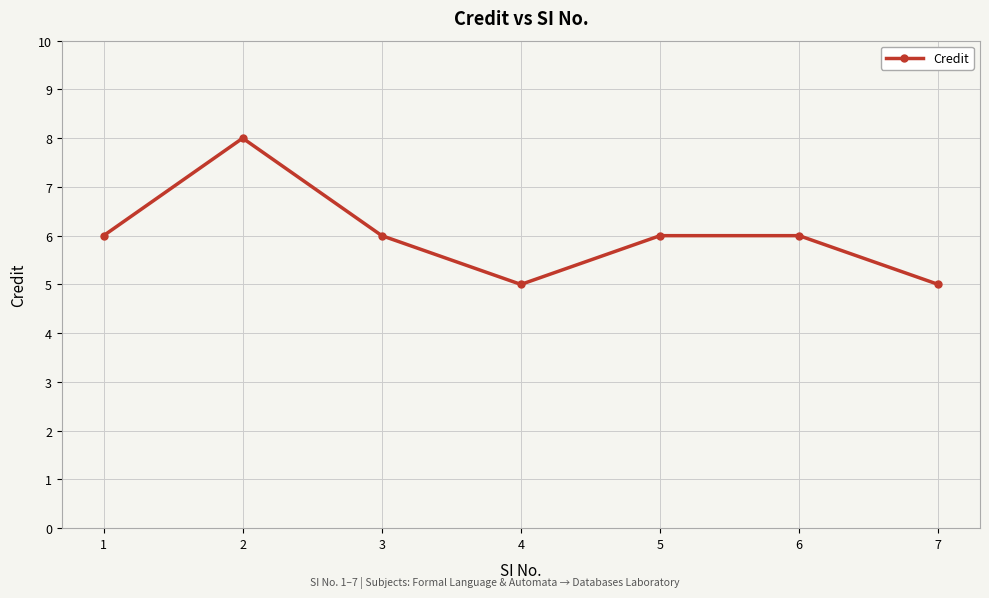

Read the value at 3.

6